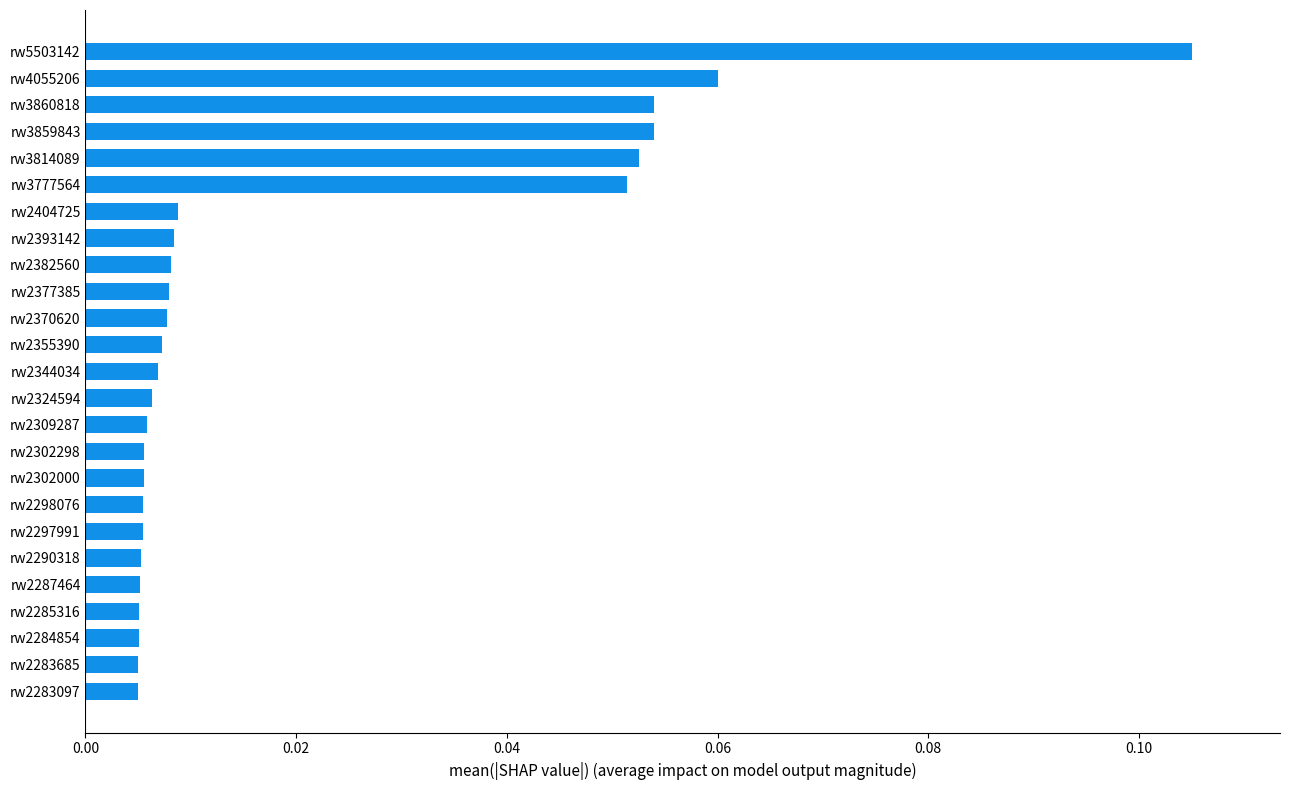

What is the sum of all values?

0.5